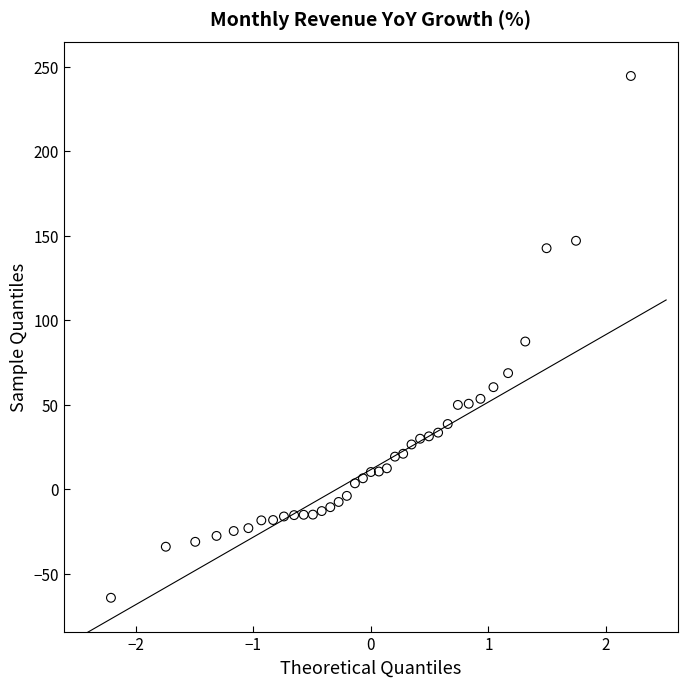

What is the range of X values (max minus min)?

4.4